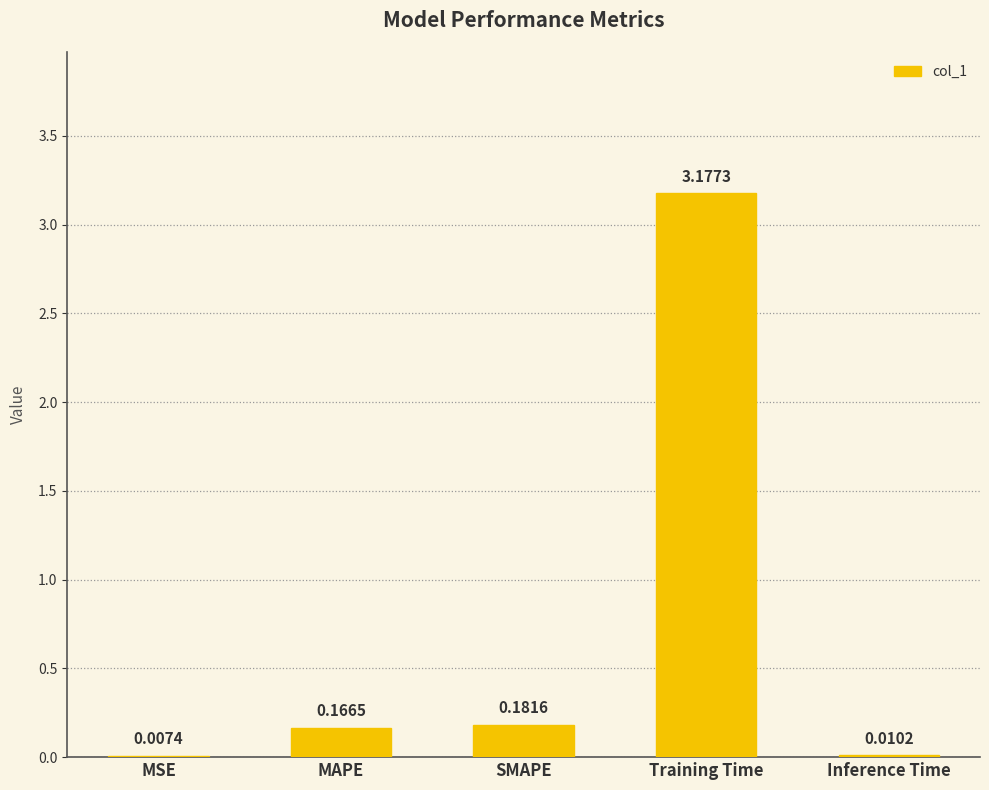

What is the change in value from MSE to MAPE?

+0.2